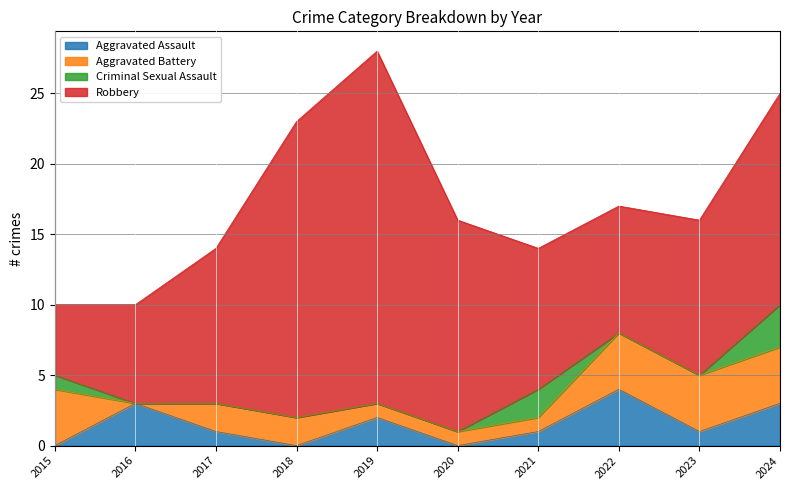

Count the number of categories in the chart.

10